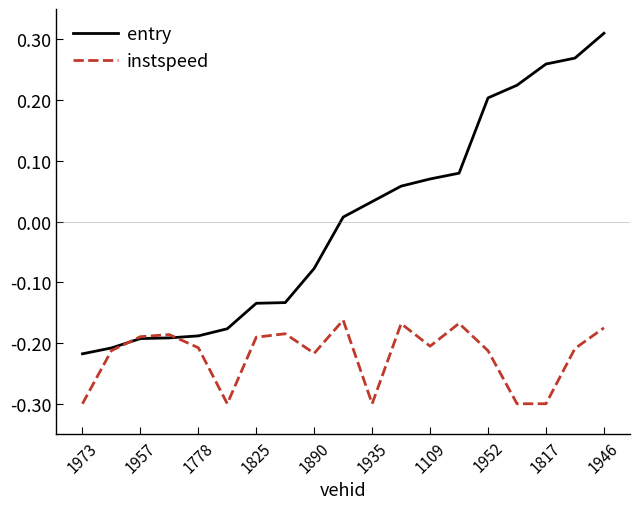

How many categories are shown in the chart?

19